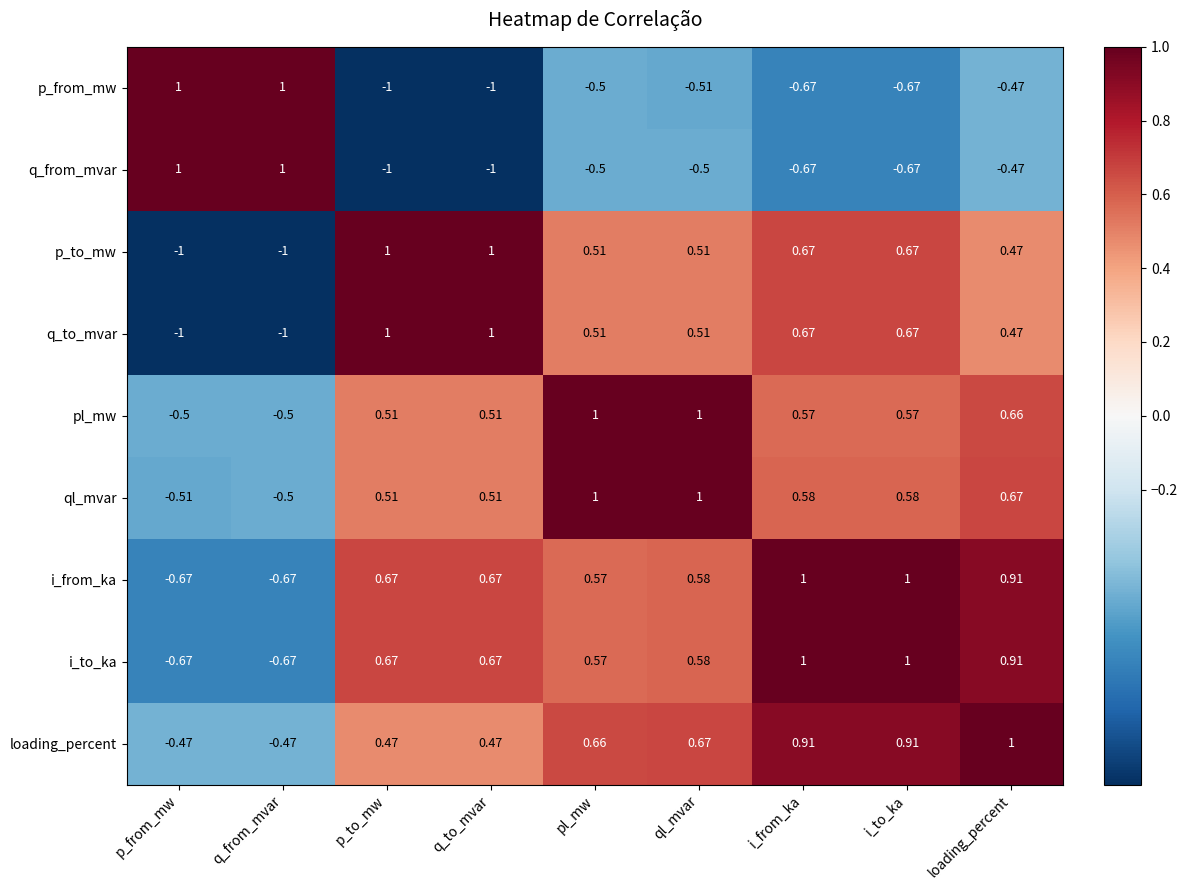

Between ql_mvar and i_to_ka, which series saw the biggest shift?

pl_mw